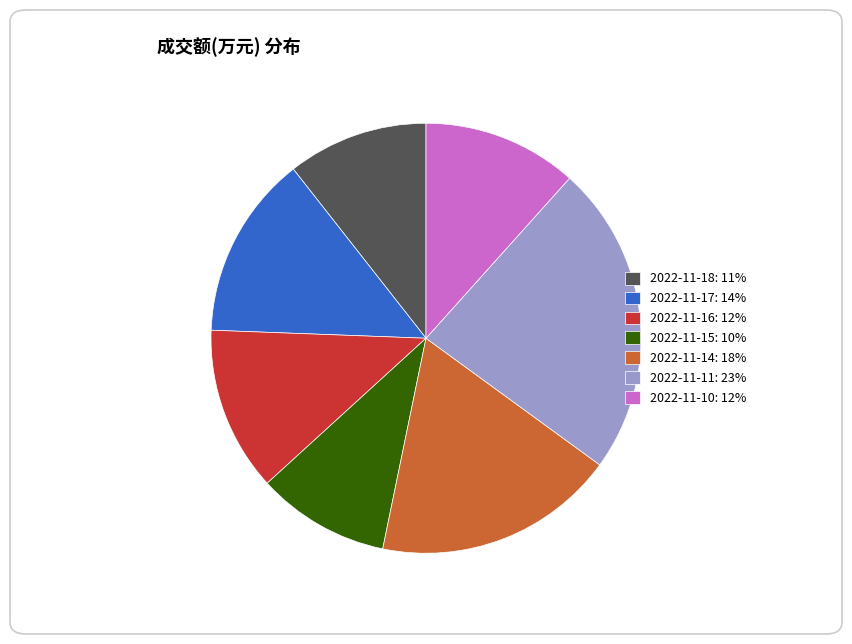

Count the number of slices in the pie.

7